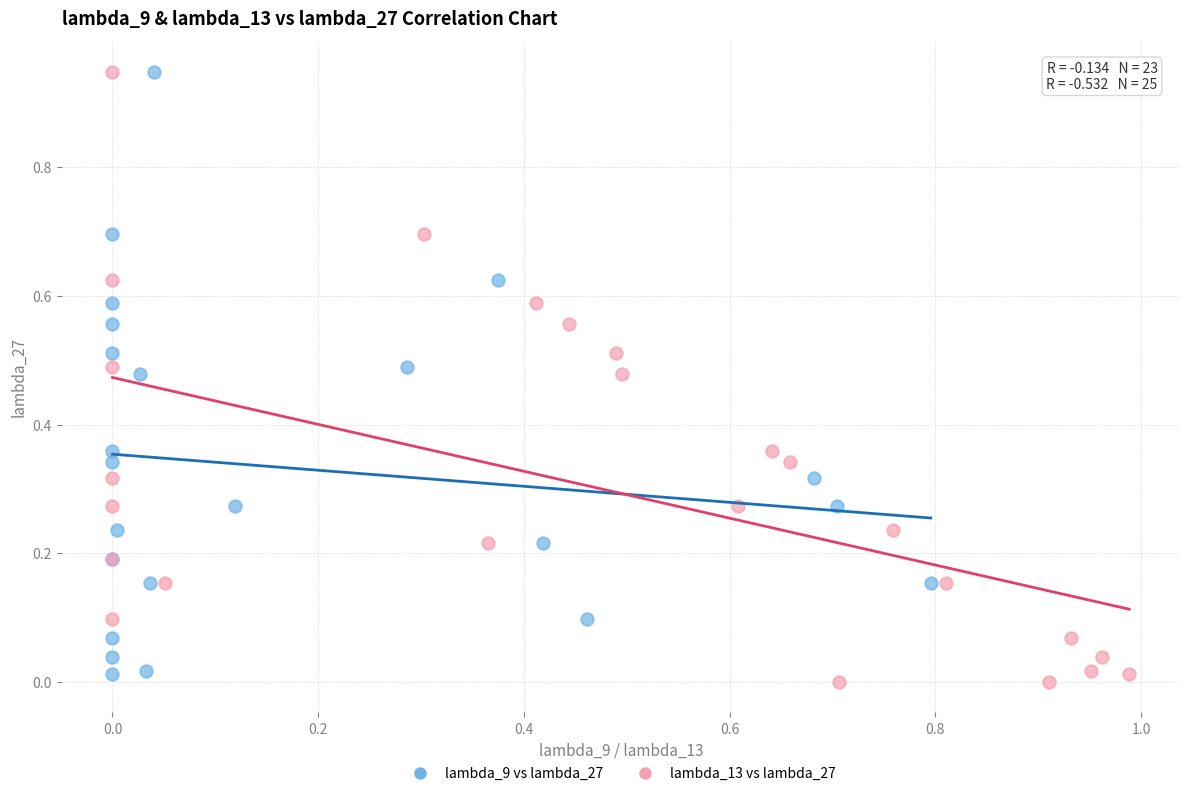

Which series has the largest Y range (max minus min)?

lambda_13 vs lambda_27